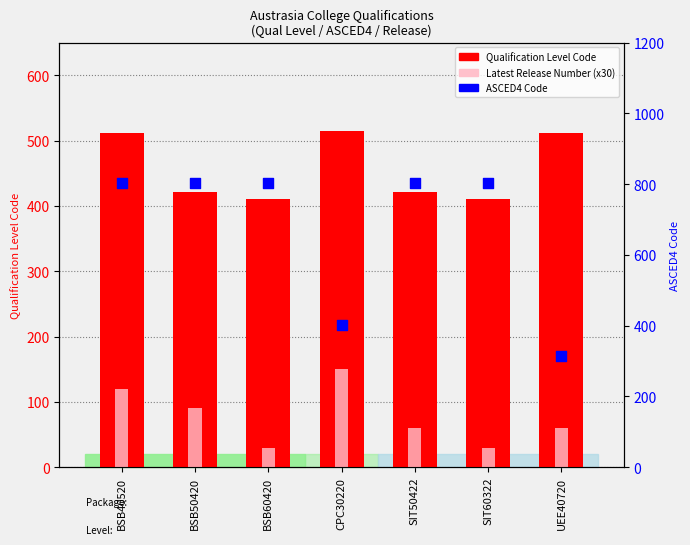

At which category is the sum across all series the highest?

BSB40520